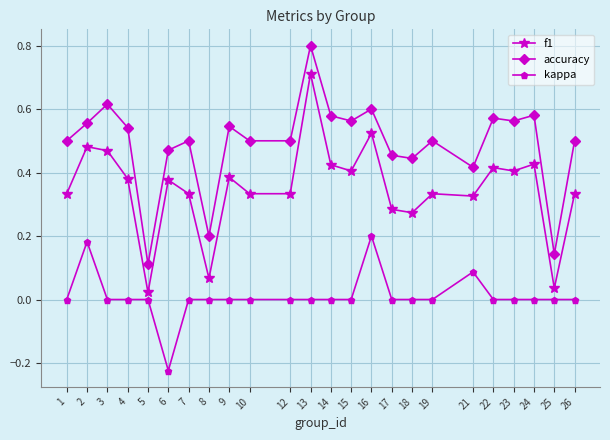

True or false: kappa has more than 1 points higher than both neighbors.

True